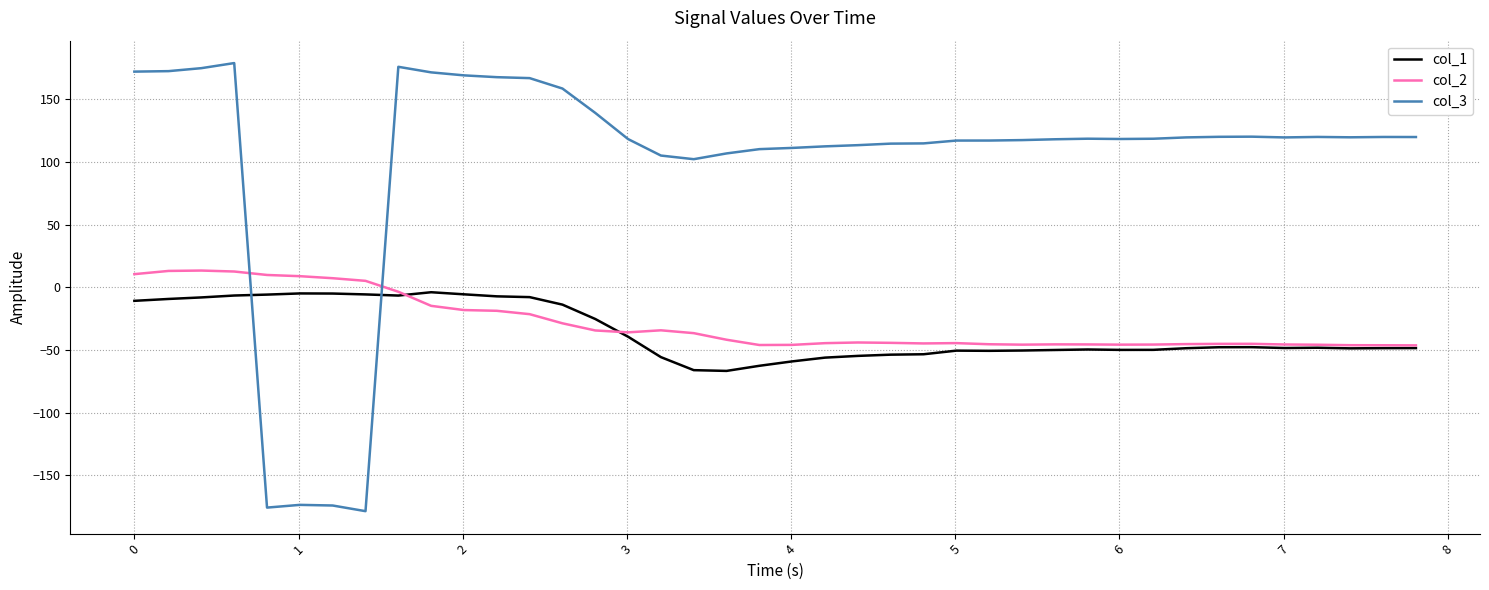

After their last crossing, which series has the higher values: col_1 or col_3?

col_3